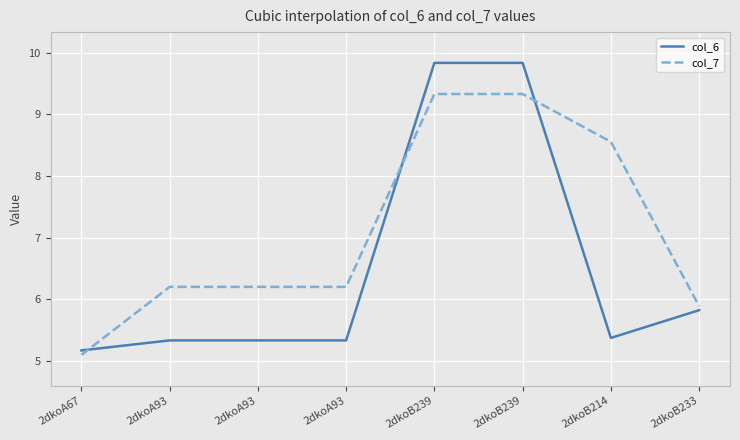

Which series has the largest total across all categories?

col_7